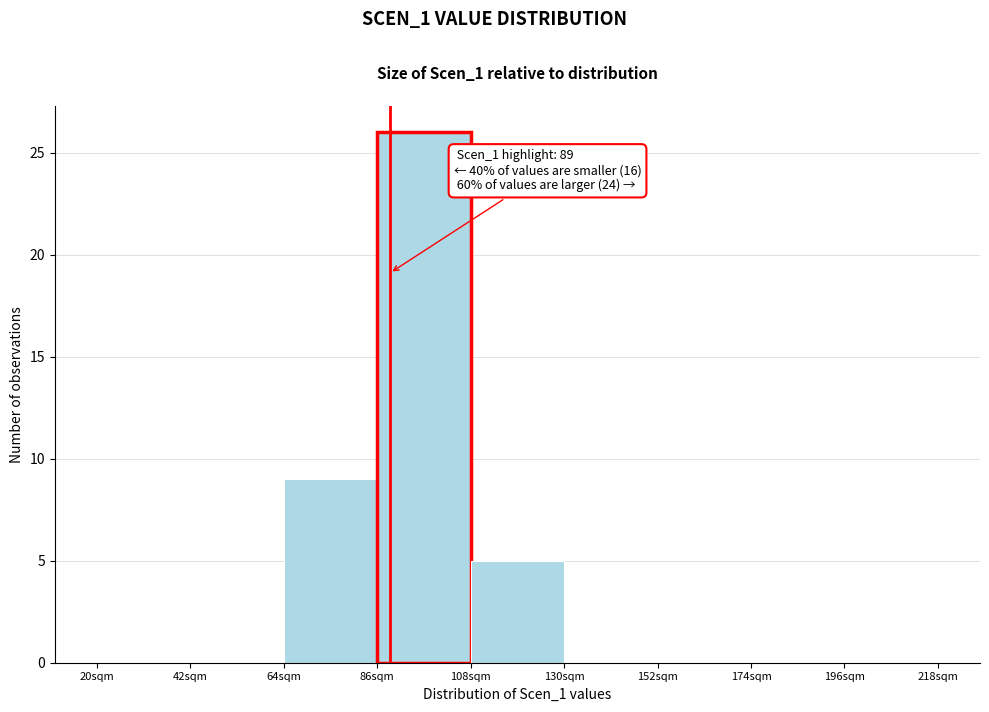

Over which range of the x-axis is the bar tallest?

86 to 108